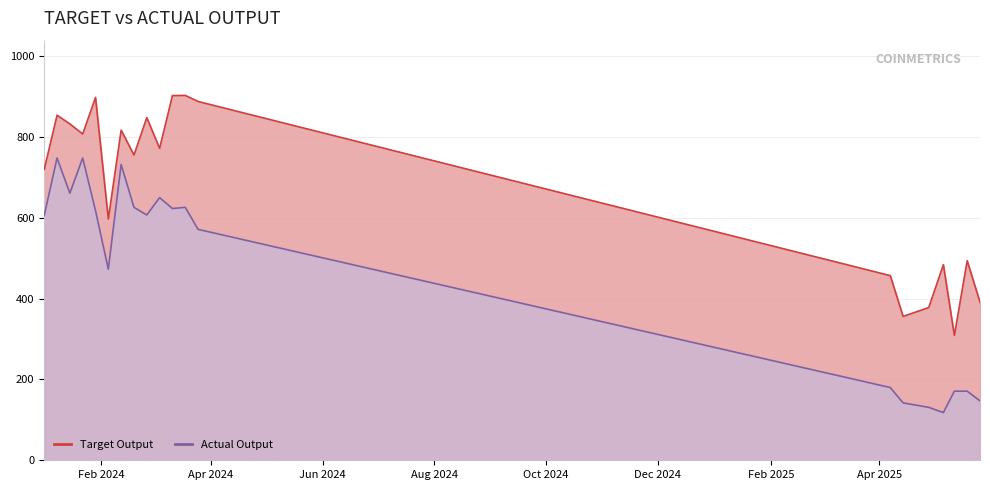

At which category does the chart reach its peak across all series?

2024-03-18